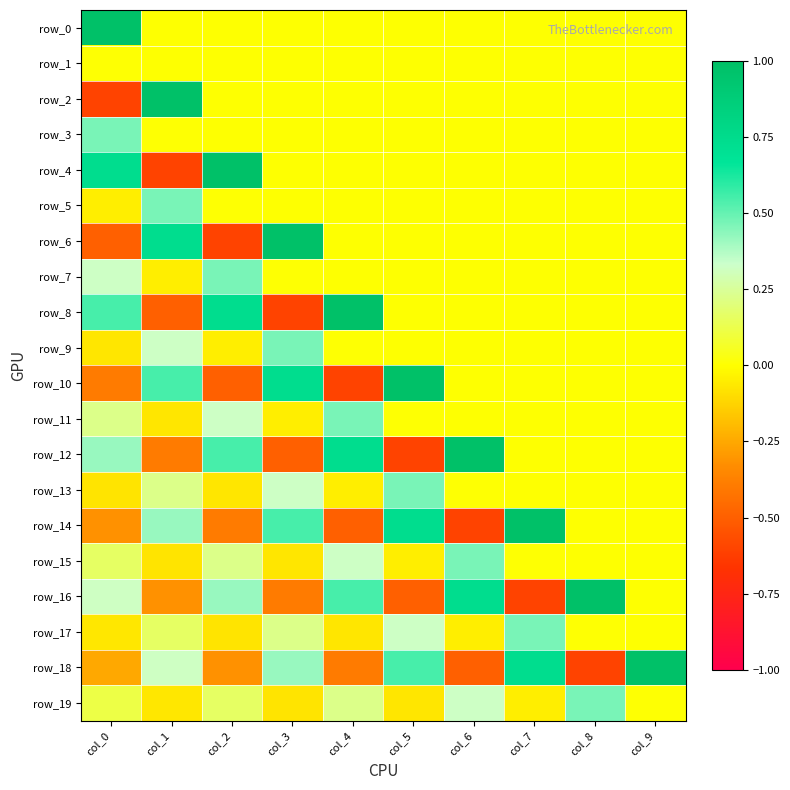

Rank the series at col_6 from lowest to highest value.

row_14, row_18, row_17, row_0, row_1, row_2, row_3, row_4, row_5, row_6, row_7, row_8, row_9, row_10, row_11, row_13, row_19, row_15, row_16, row_12